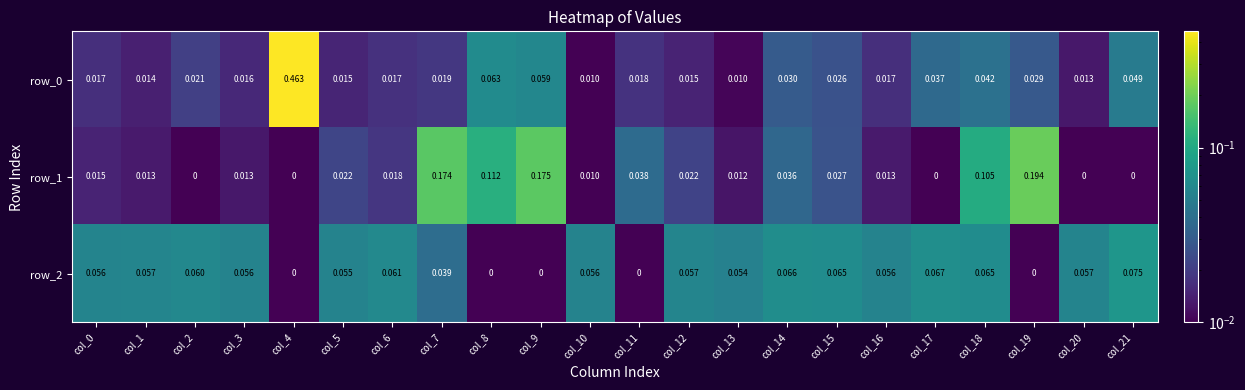

Is the value of row_0 at col_3 greater than the value of row_2 at col_1?

No